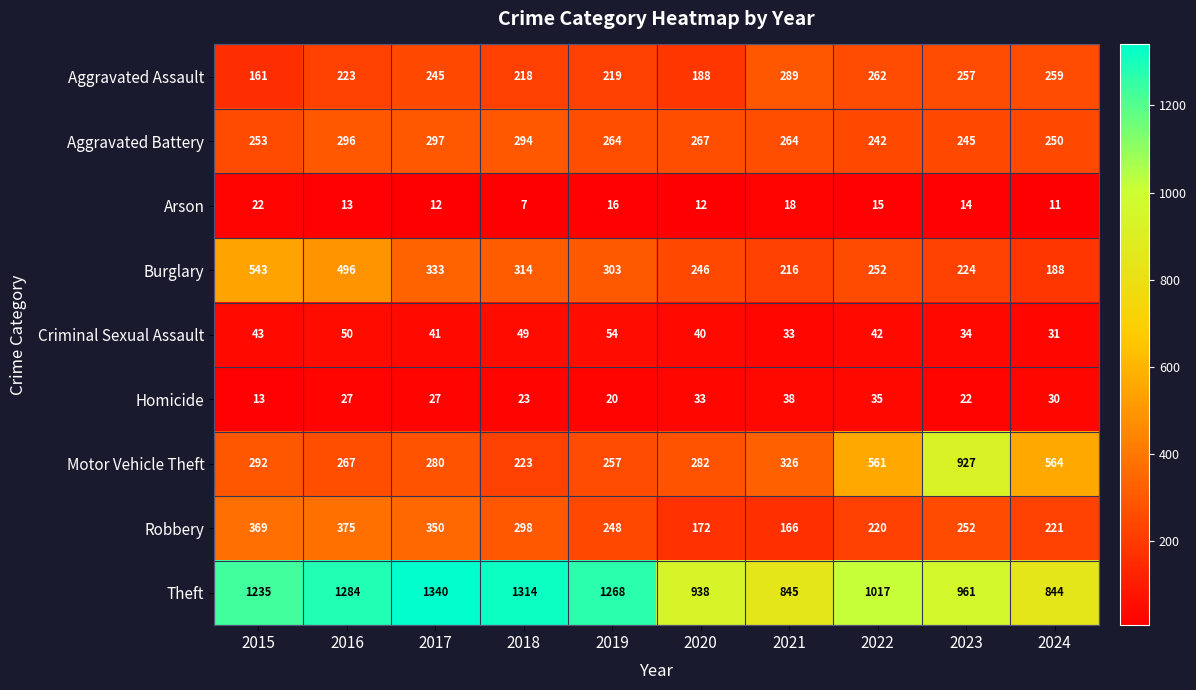

What is the spread (max minus min) of values at 2020?

926